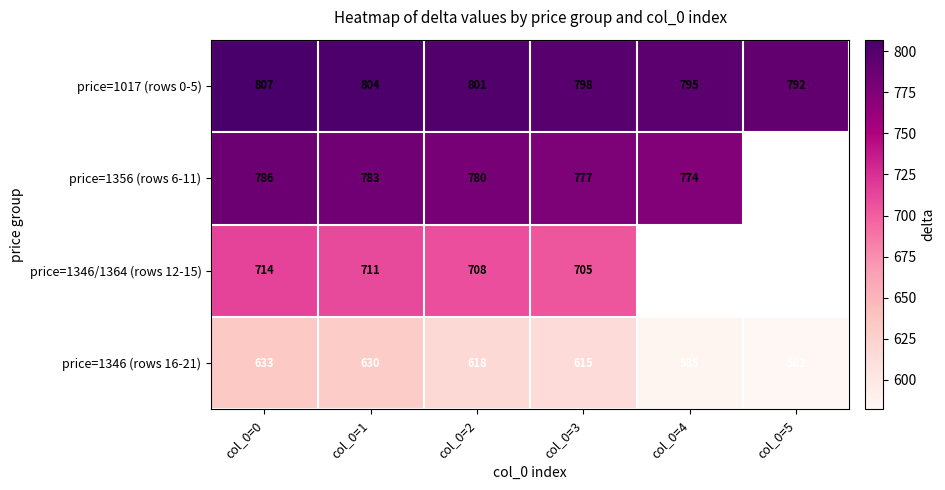

Rank the categories by price=1017 (rows 0-5) value from lowest to highest.

col_0=5, col_0=4, col_0=3, col_0=2, col_0=1, col_0=0